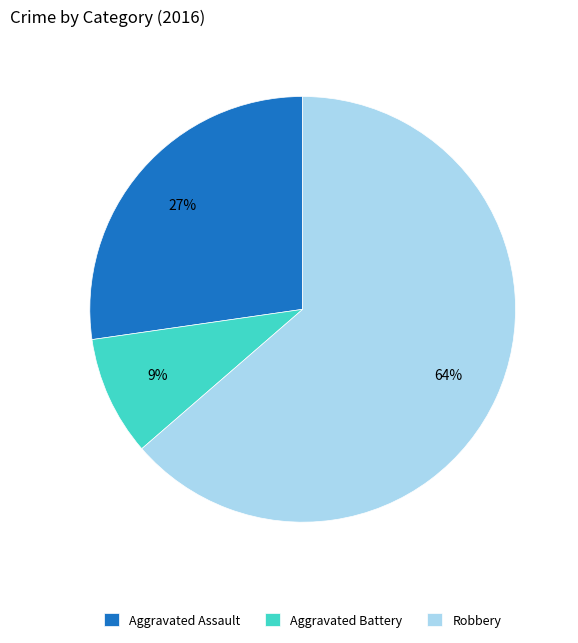

Rank the categories by value from highest to lowest.

Robbery, Aggravated Assault, Aggravated Battery